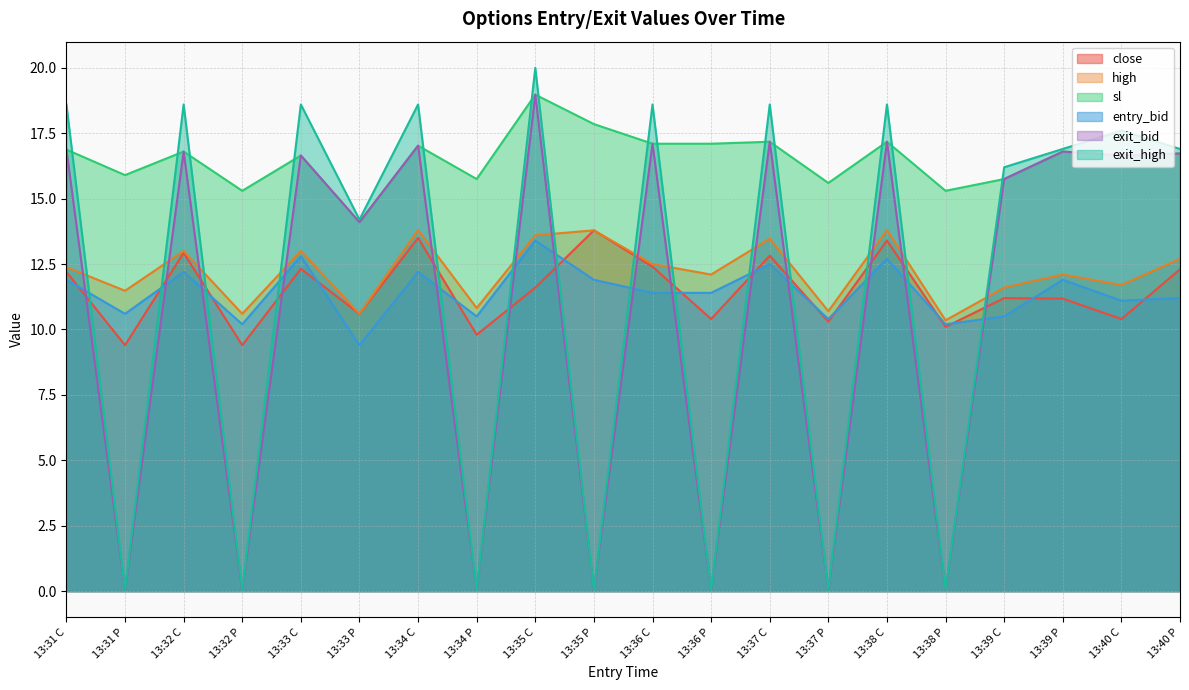

How many series are shown in this chart?

6